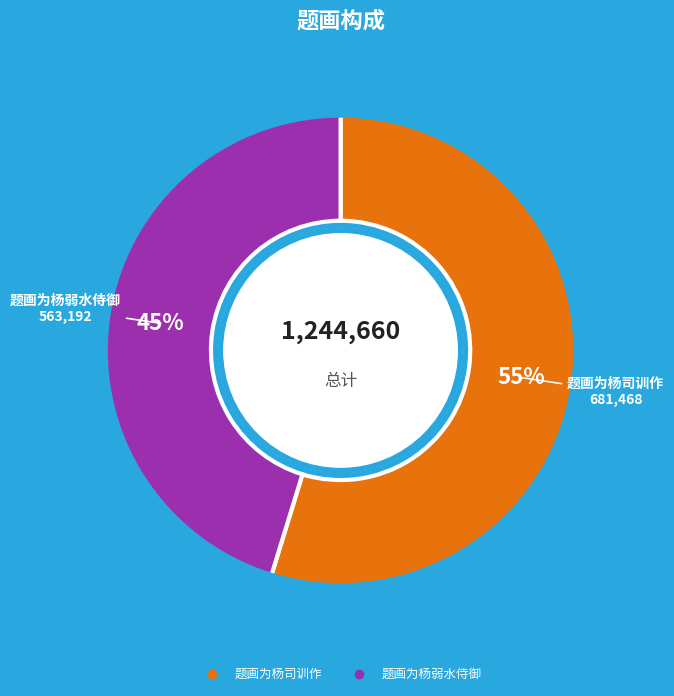

Does 题画为杨弱水侍御 account for over 50% of the chart?

No